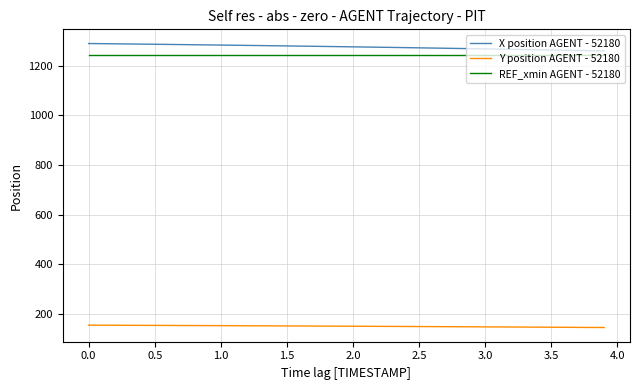

True or false: Y position AGENT - 52180 and X position AGENT - 52180 intersect in this chart.

False